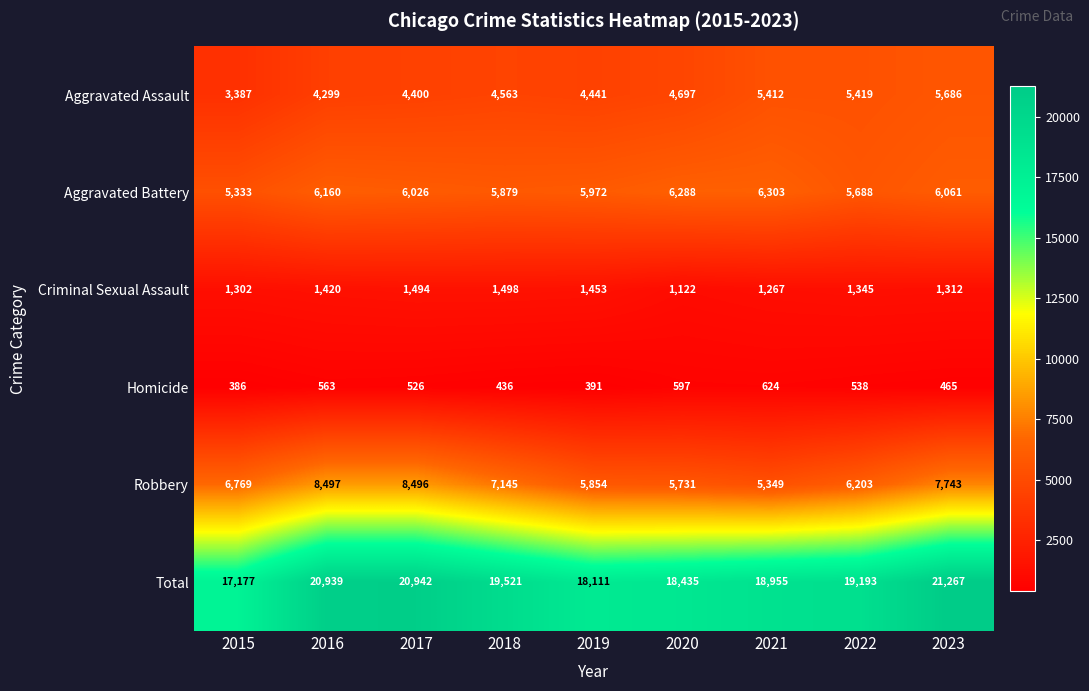

At which label does Robbery first exceed 6769?

2016